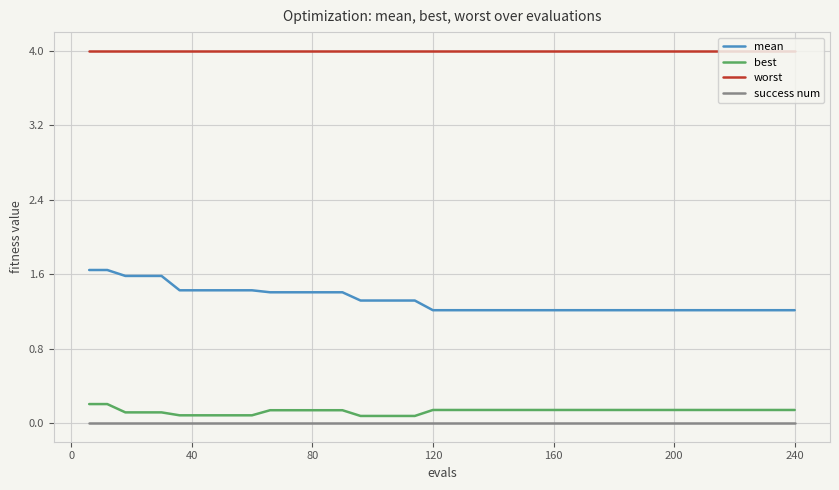

True or false: best and mean intersect in this chart.

False